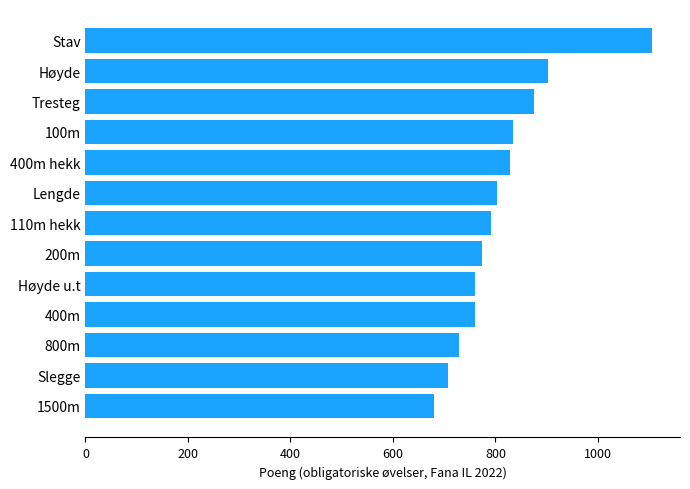

Are the bars horizontal?

Yes